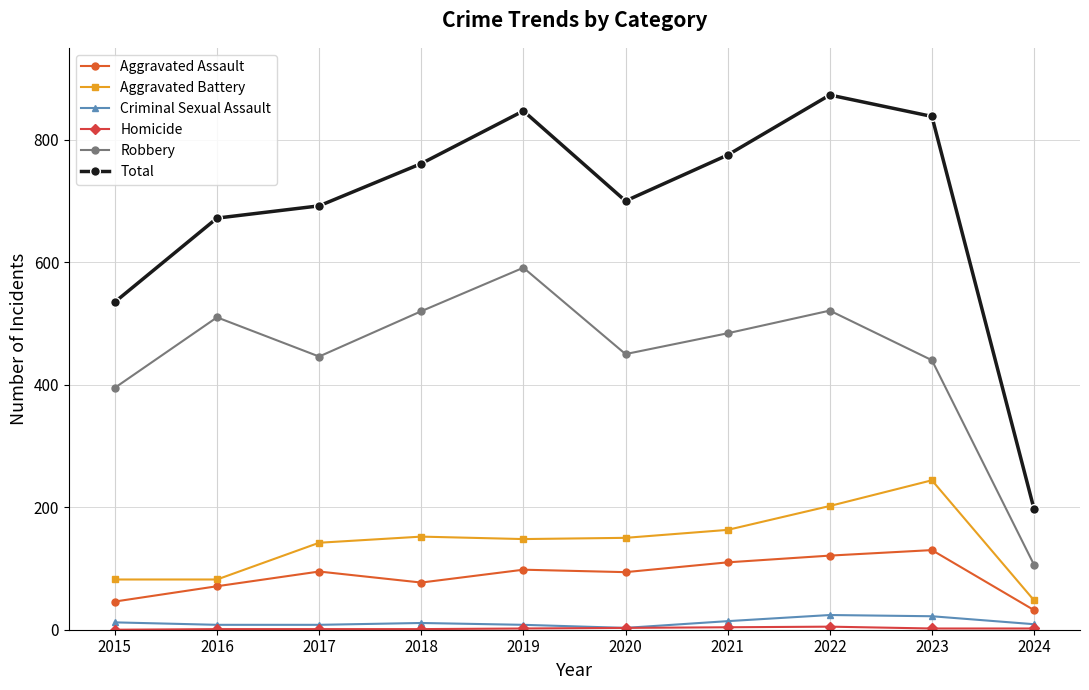

Which series has the largest range (max minus min)?

Total